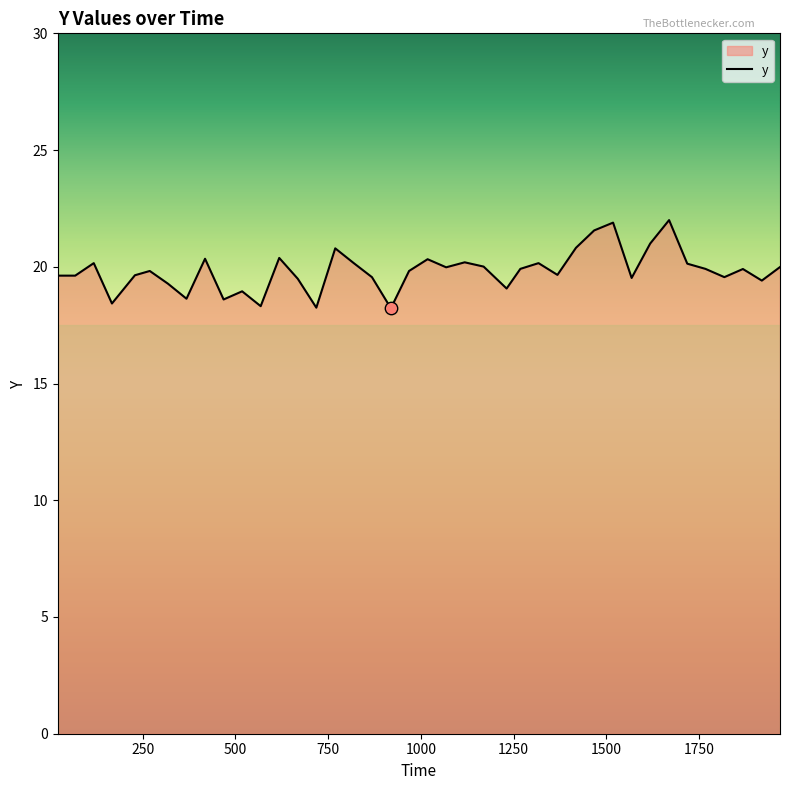

What is the difference between the maximum and minimum values?

3.8